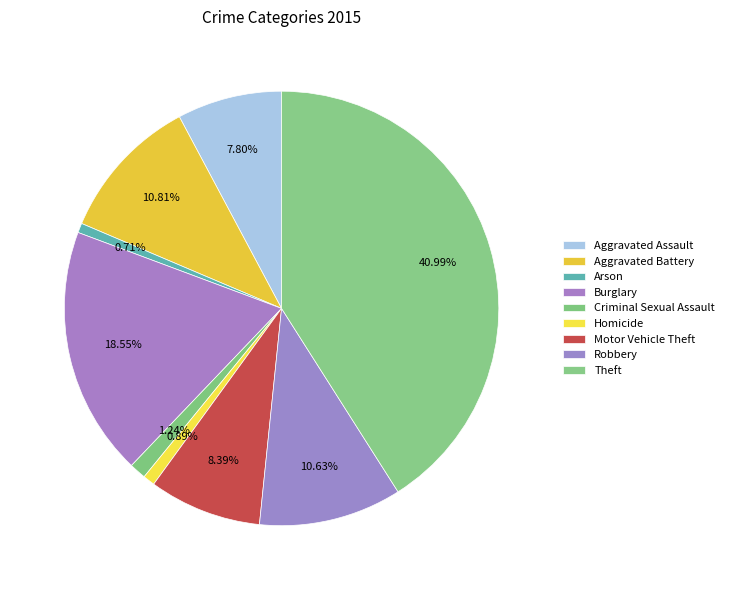

Count the number of slices in the pie.

9